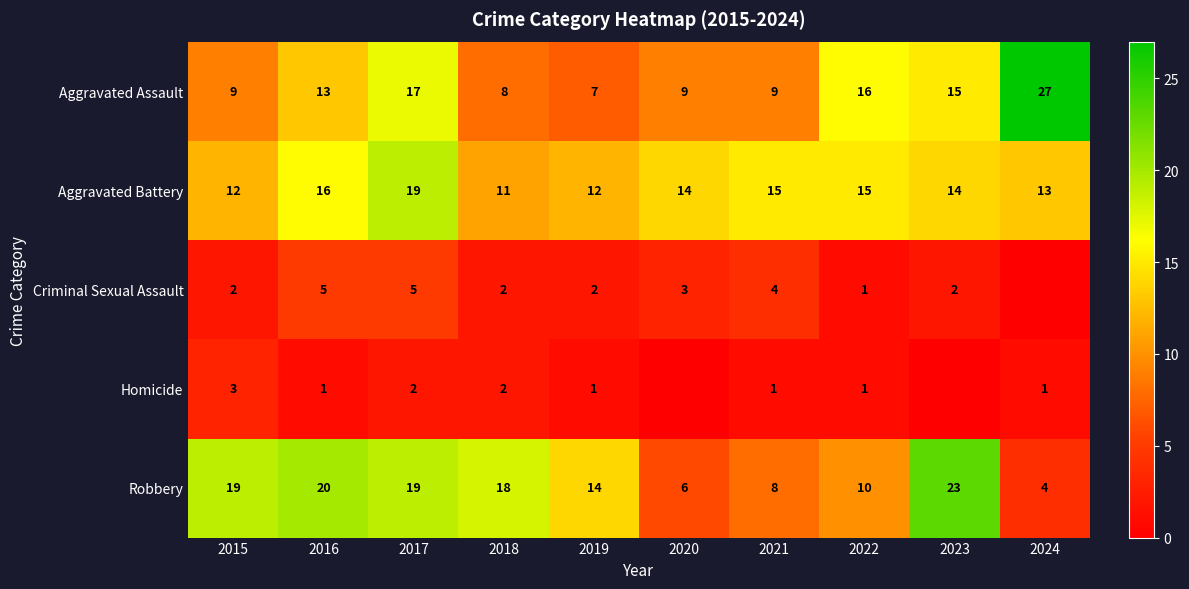

What is the difference between the highest and lowest values at 2018?

16